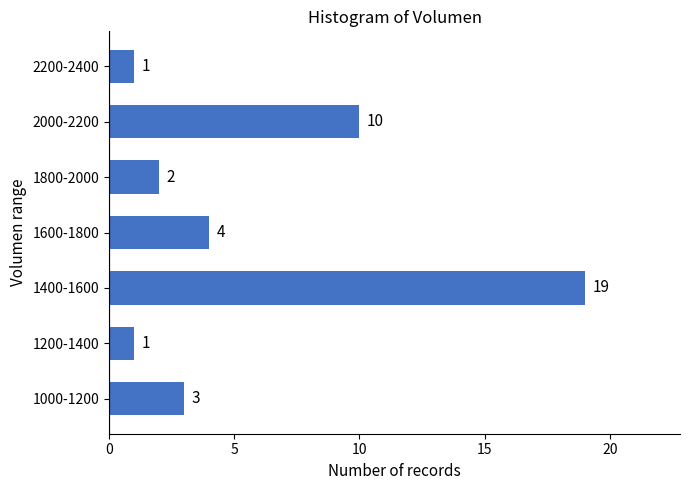

Reading top to bottom, extract all data points from this chart.

1	10	2	4	19	1	3